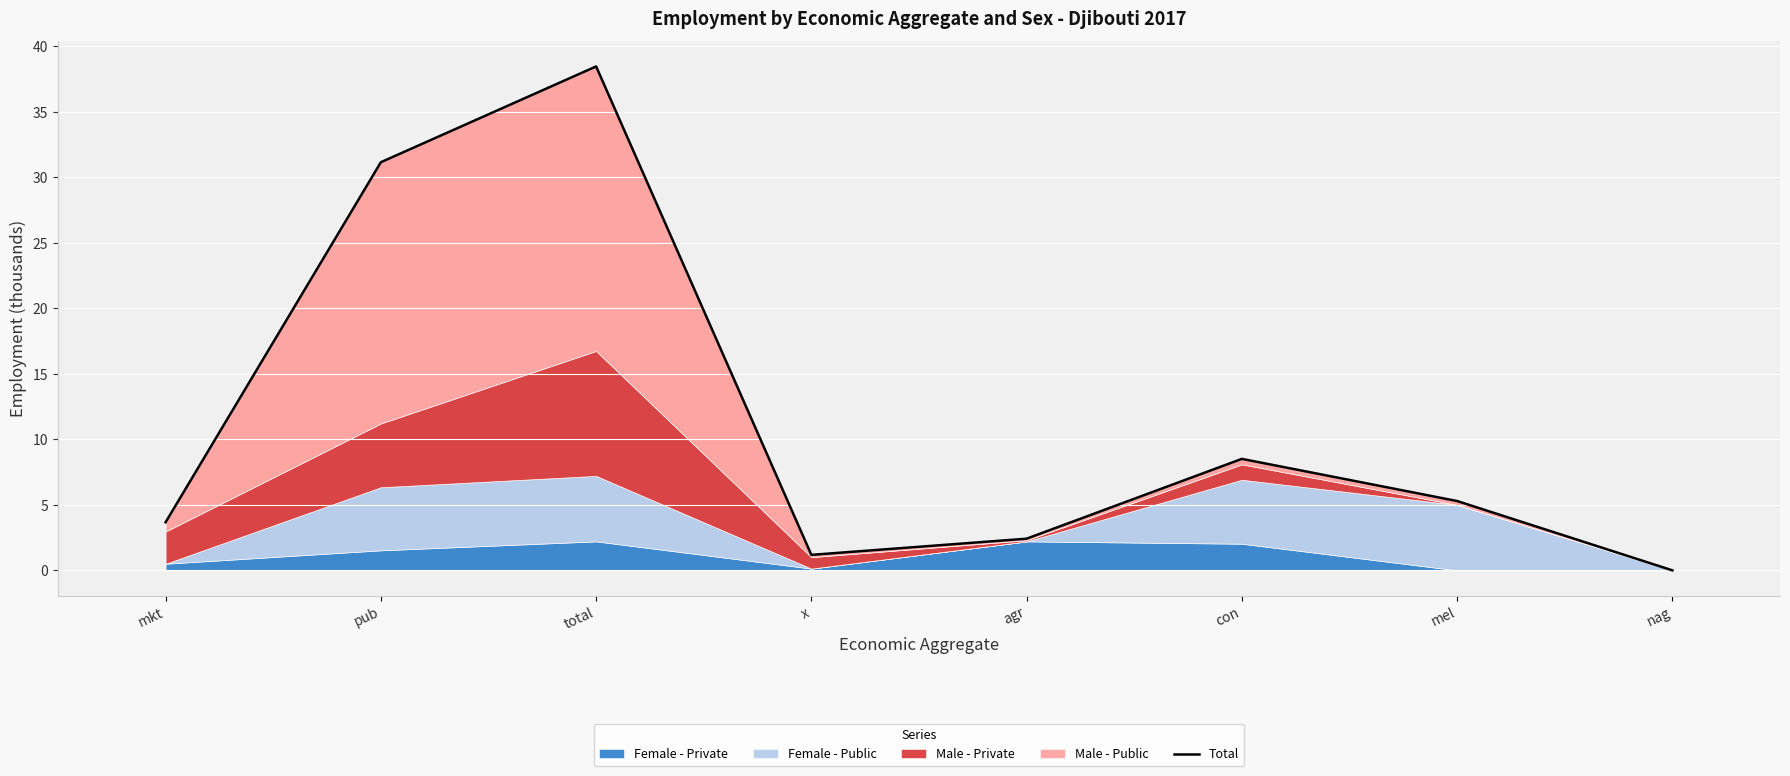

What is the value of the 2nd point from the left?

31.1